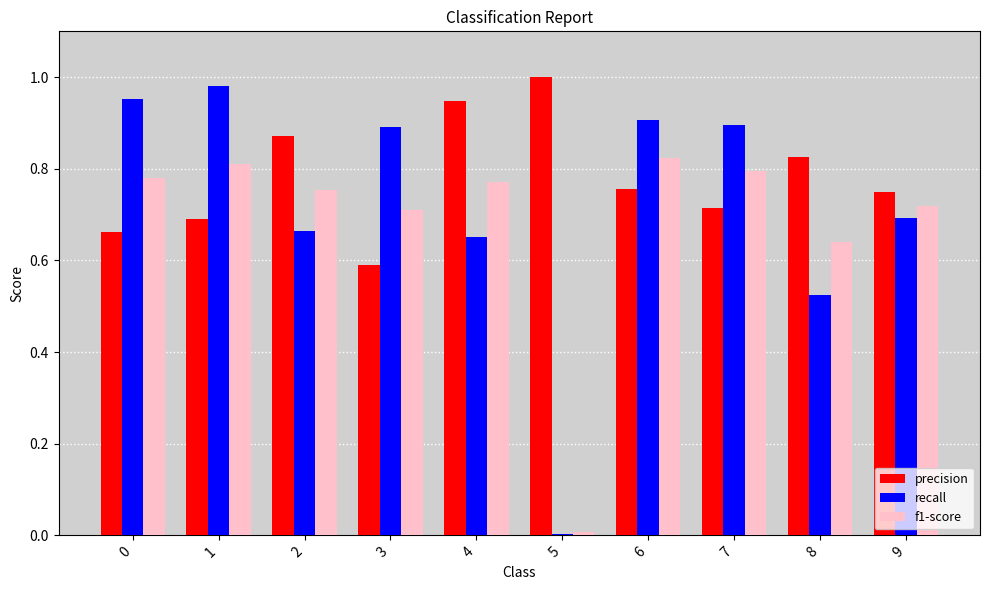

Rank the series by their average value, from highest to lowest.

precision, recall, f1-score